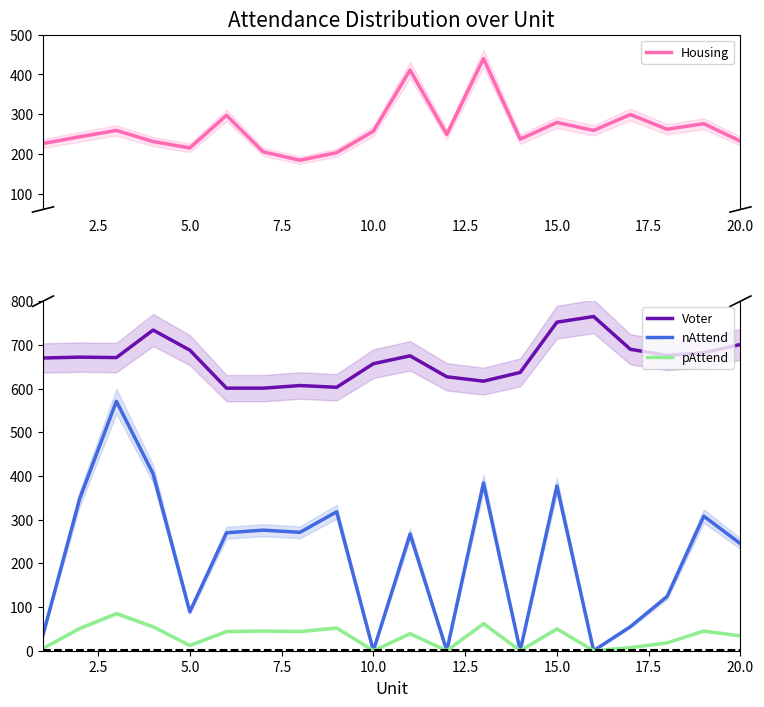

True or false: Voter and pAttend intersect in this chart.

False